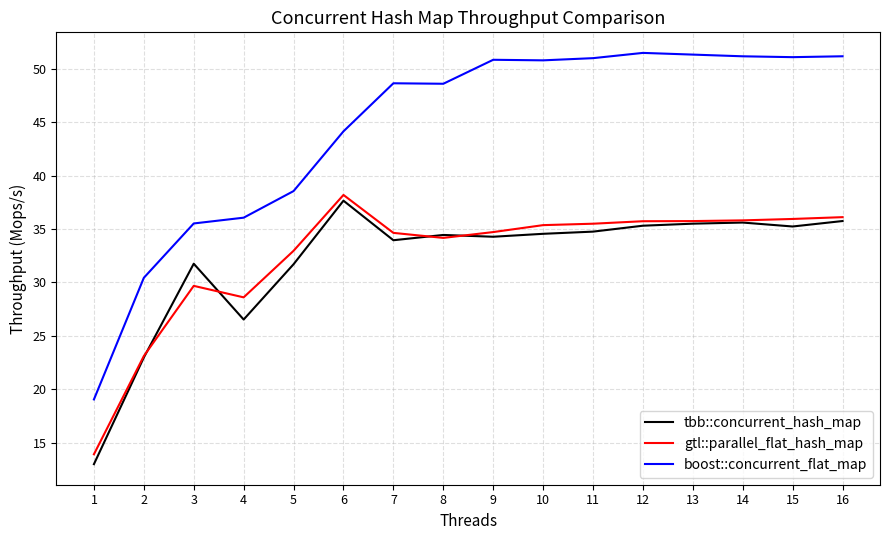

True or false: boost::concurrent_flat_map and gtl::parallel_flat_hash_map intersect in this chart.

False